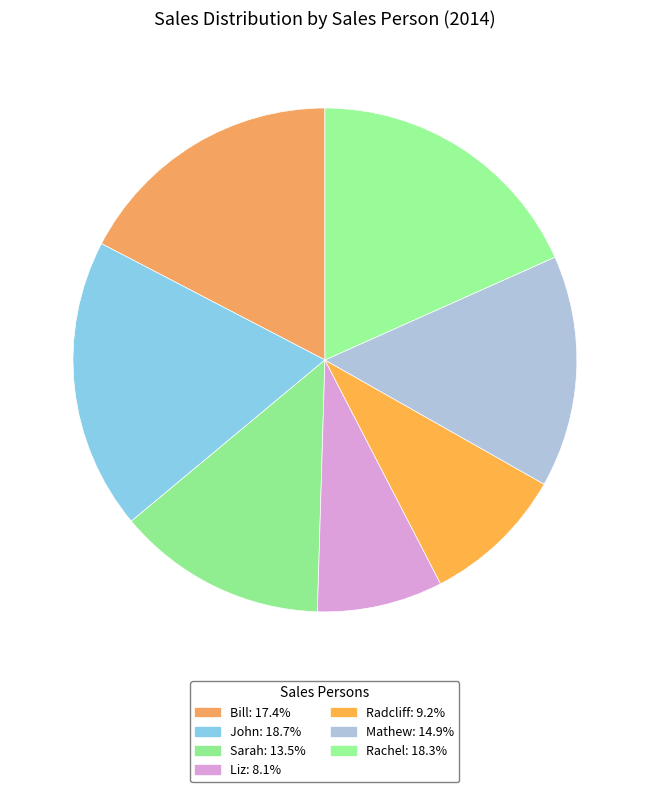

True or false: Bill accounts for 17% of the total.

True